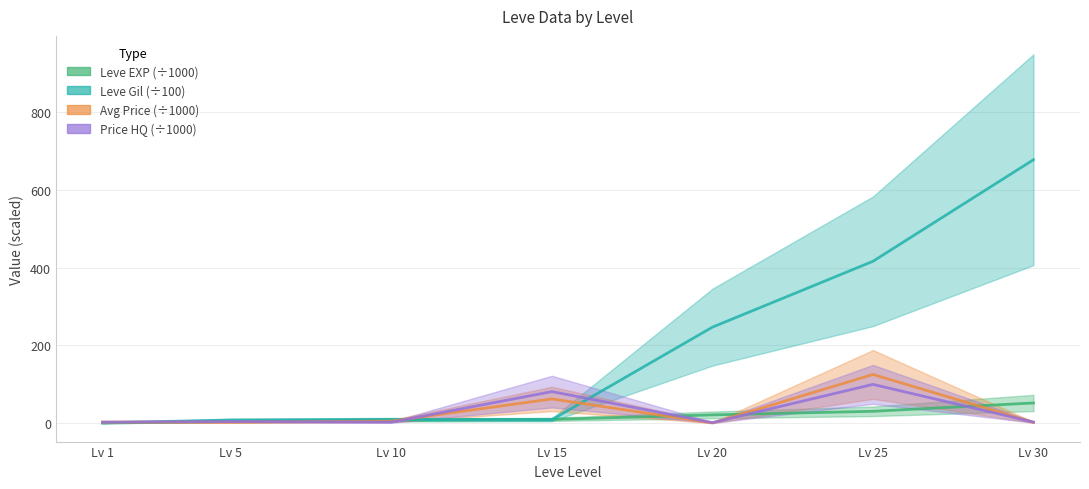

What is the average value of the currentAveragePrice series?

29.0